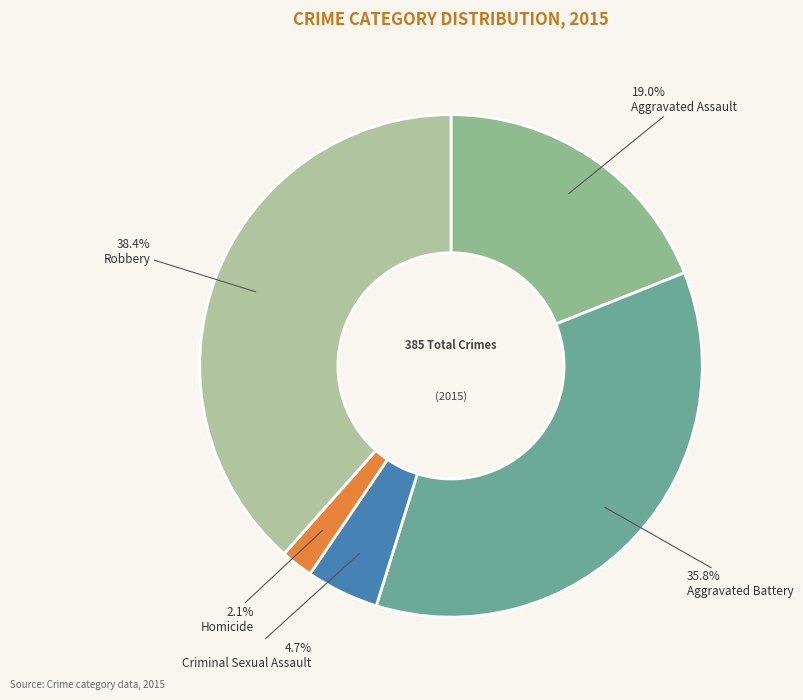

How many slices are in this pie chart?

5